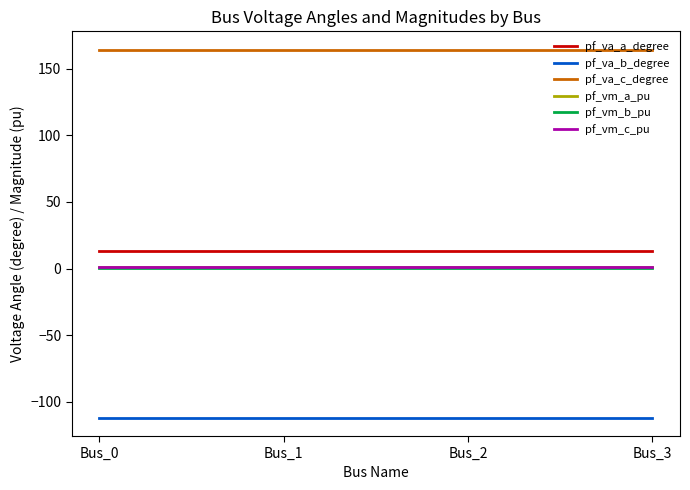

What is the greatest value displayed?

164.3